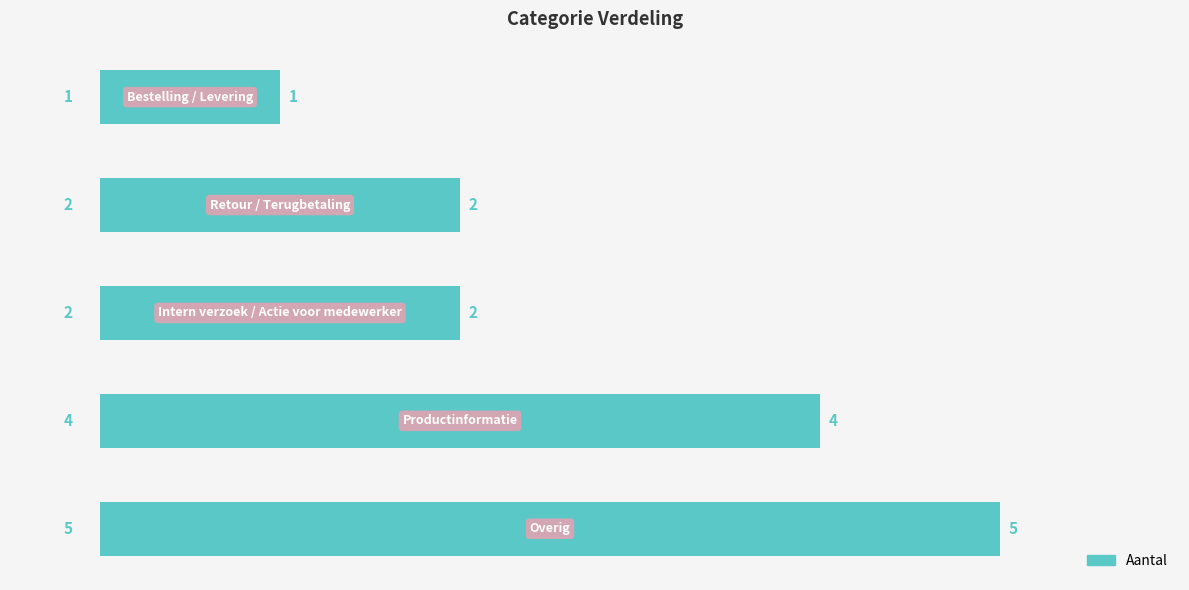

Are the bars grouped side by side (vs. stacked)?

No